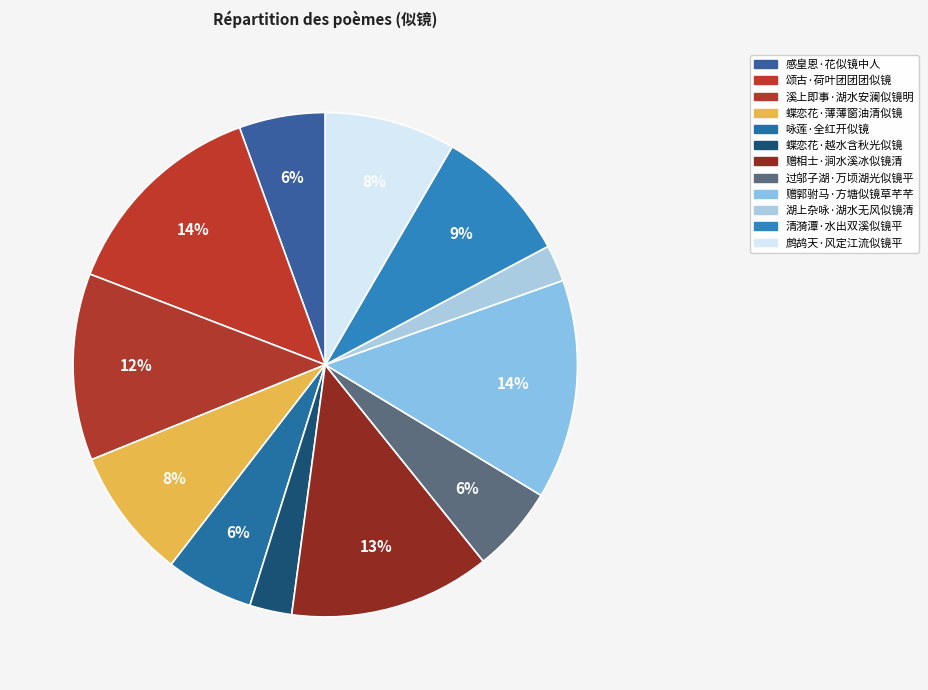

Count the number of slices in the pie.

12